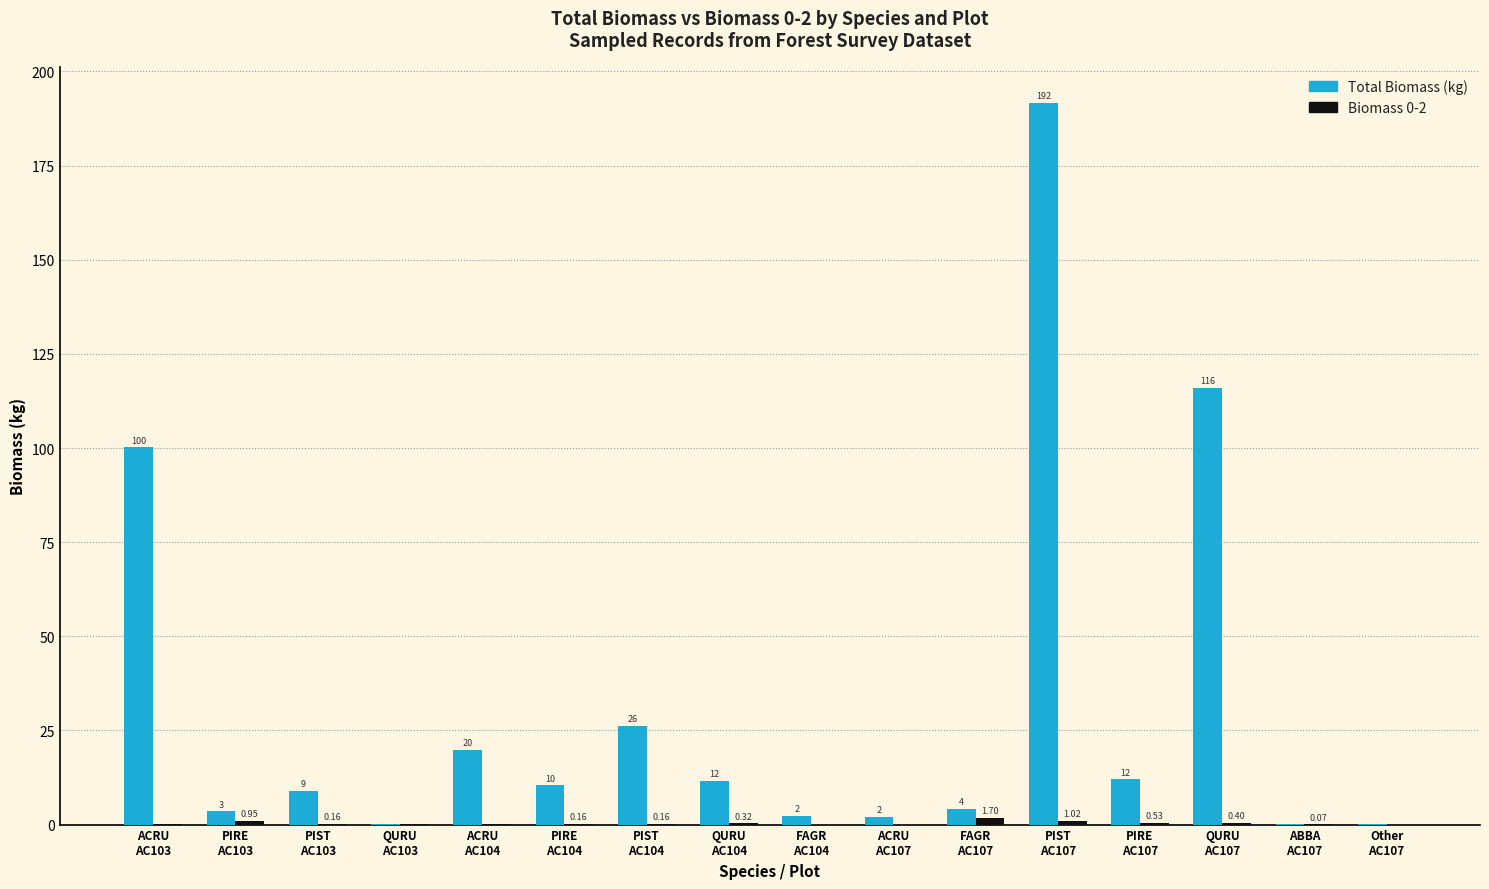

Which series has the largest total across all categories?

Total Biomass (kg)